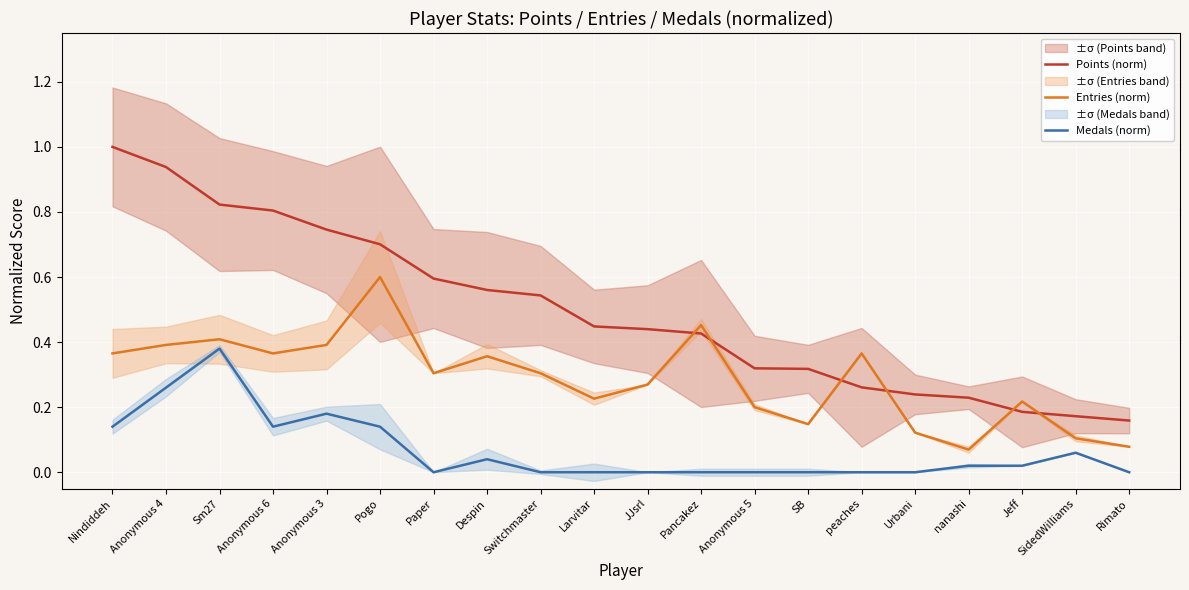

Which category has the lowest value in the Medals (norm) series?

Paper